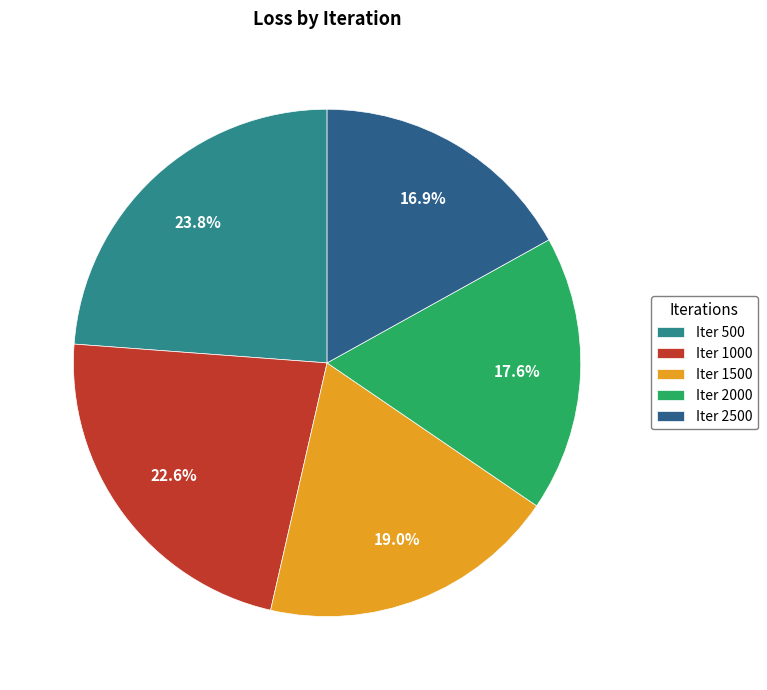

Approximately how many times larger is the value at Iter 500 compared to Iter 1000?

1.1